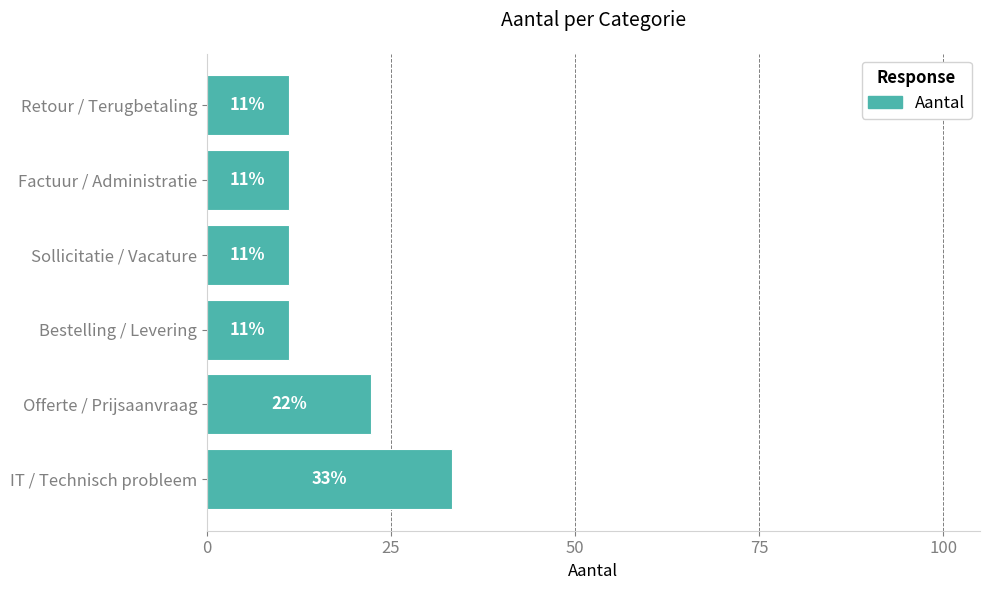

Does the chart contain any negative values?

No